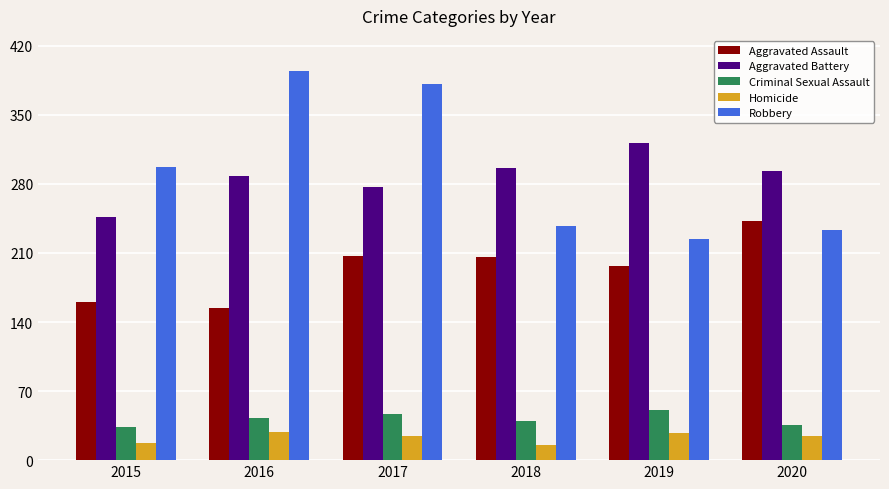

Which category has the highest value in the Aggravated Assault series?

2020